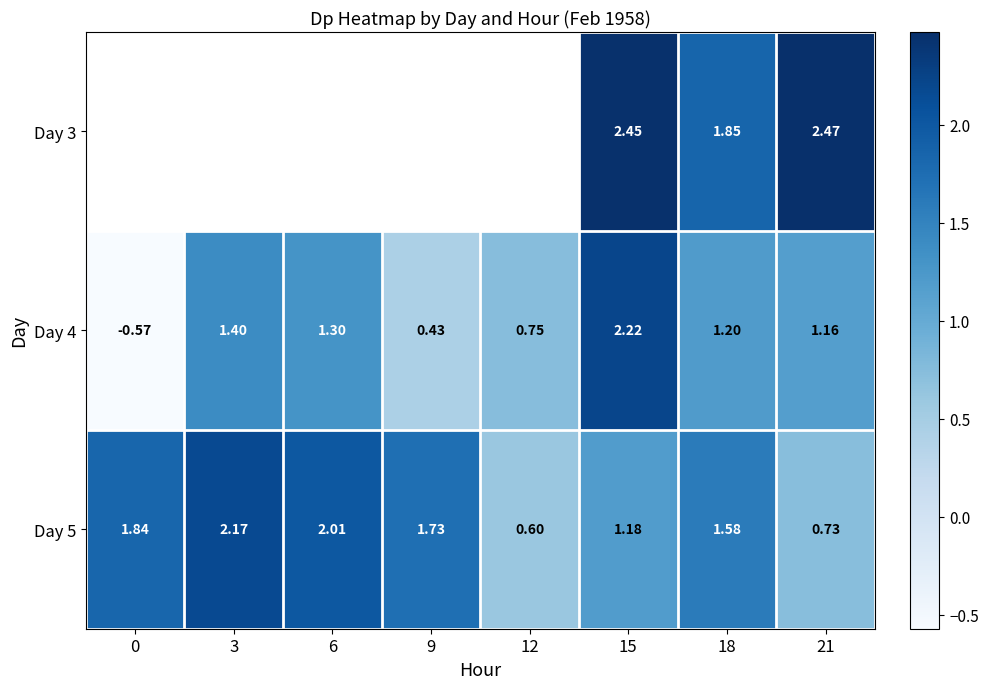

Where is Day 4 nearest to the value 0?

9